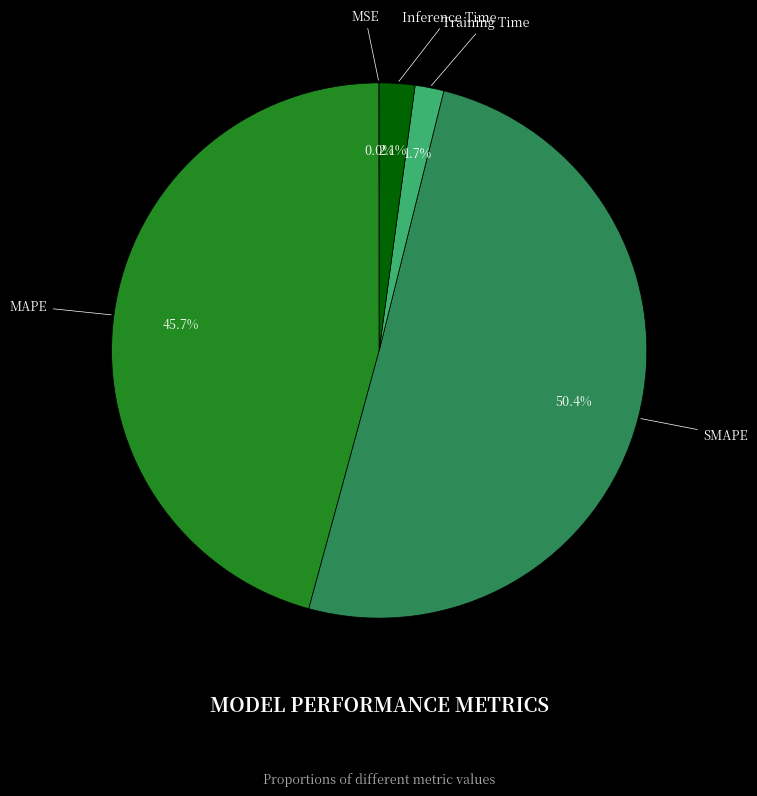

Which has a higher value, Inference Time or MAPE?

MAPE